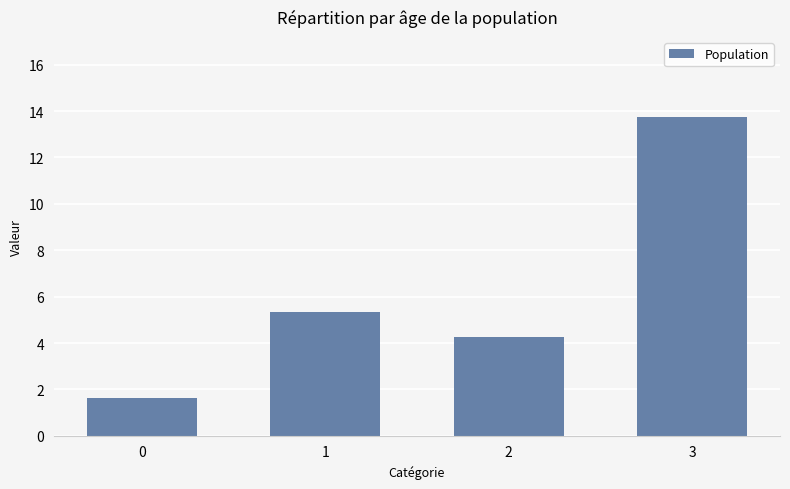

List the labels in order of value, smallest first.

0, 2, 1, 3